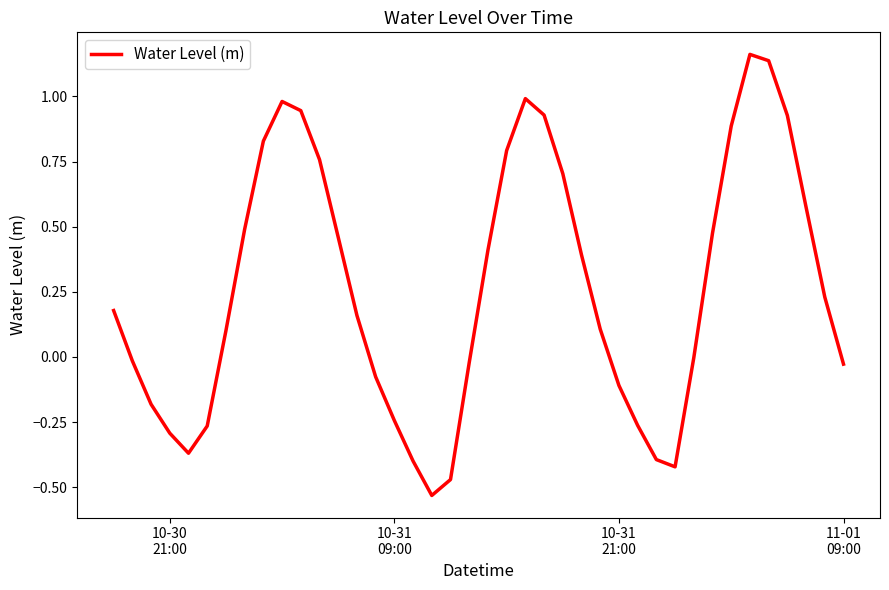

What is the difference between the maximum and minimum values?

1.7